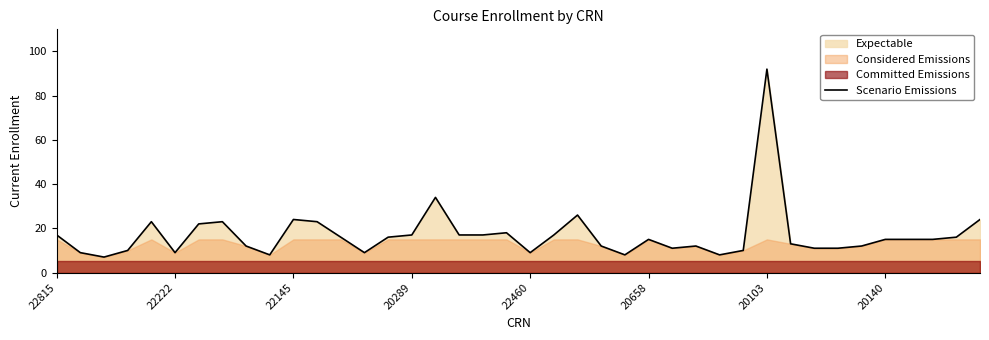

Is it true that the value at 33 is 11?

True